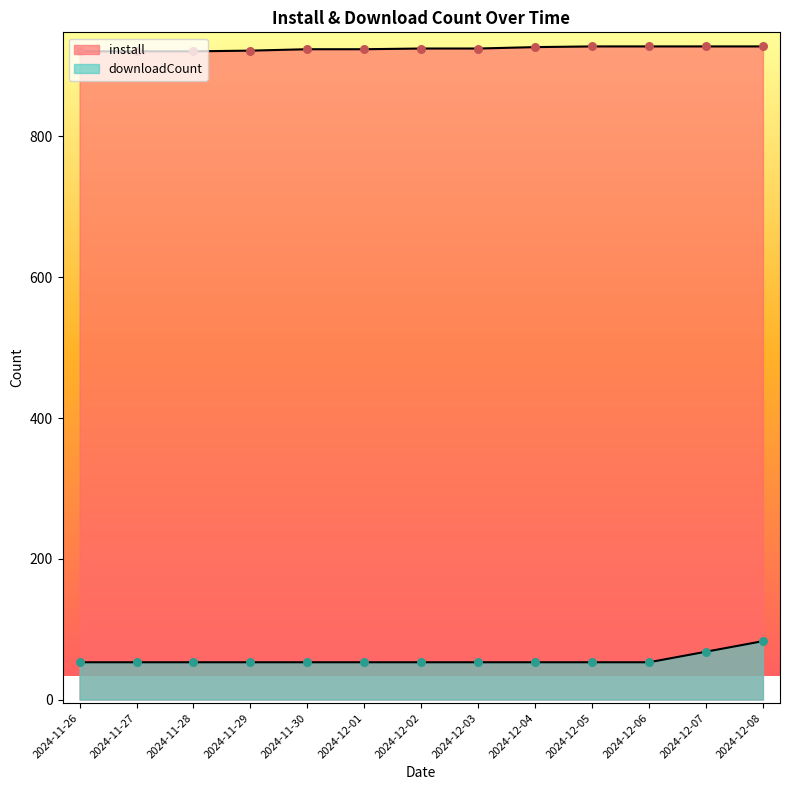

Which series contains the lowest Y value?

downloadCount